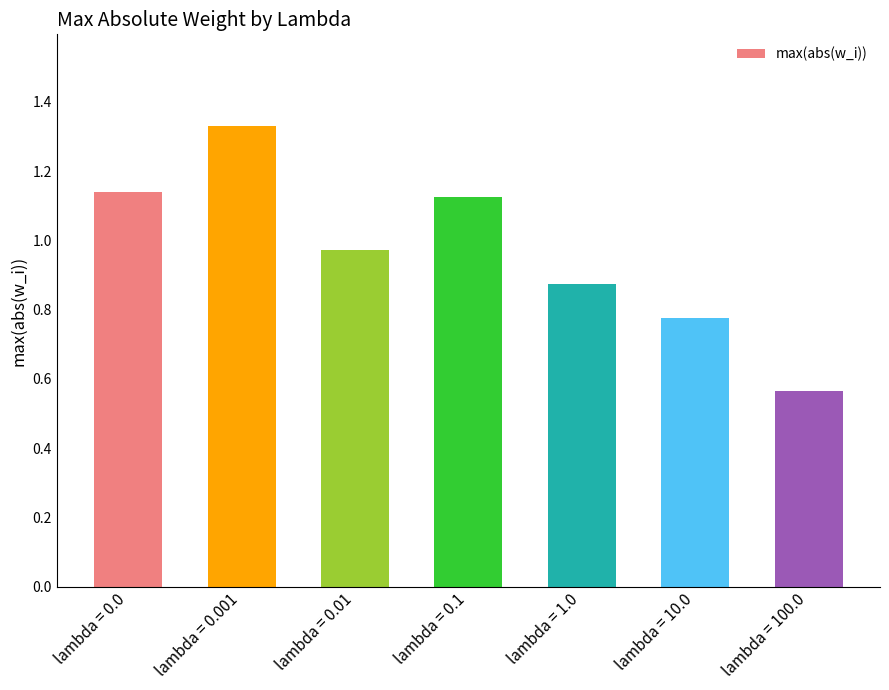

Approximately how many times larger is the value at lambda = 0.001 compared to lambda = 0.0?

1.2